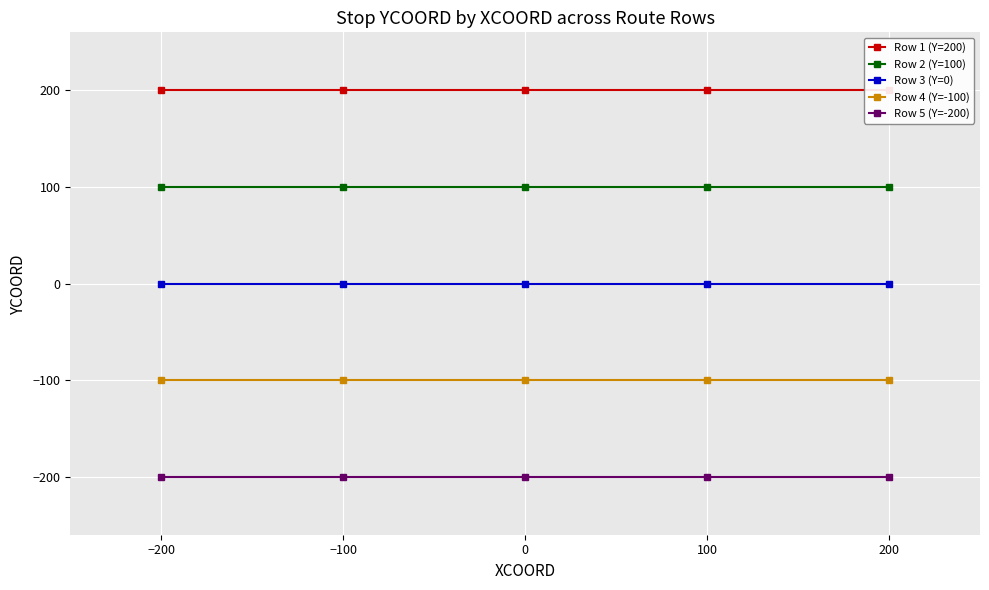

List the series in order of their peak value, highest first.

Row 1 (Y=200), Row 2 (Y=100), Row 3 (Y=0), Row 4 (Y=-100), Row 5 (Y=-200)